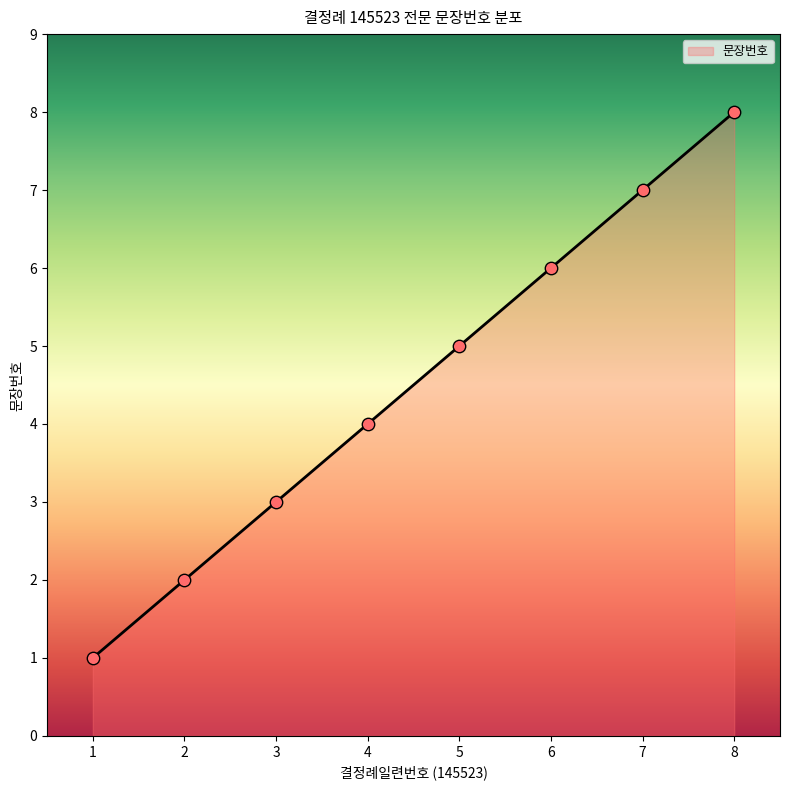

What is the change in value from 1 to 2?

+1